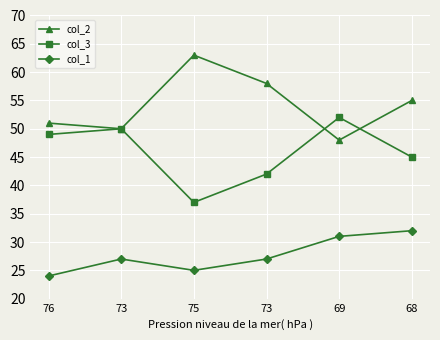

At which category does col_2 reach its first local valley?

73